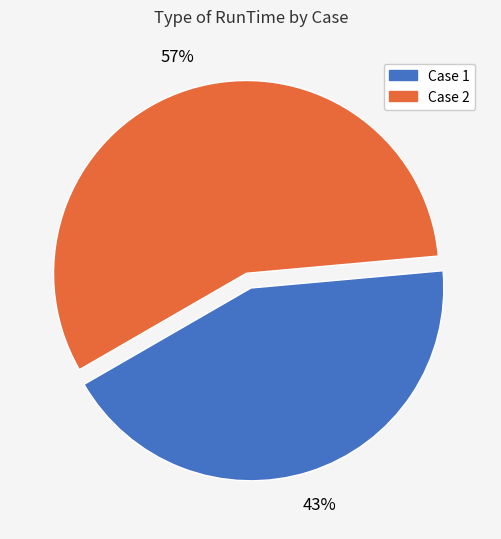

To the nearest percent, what portion does Case 2 represent?

57%